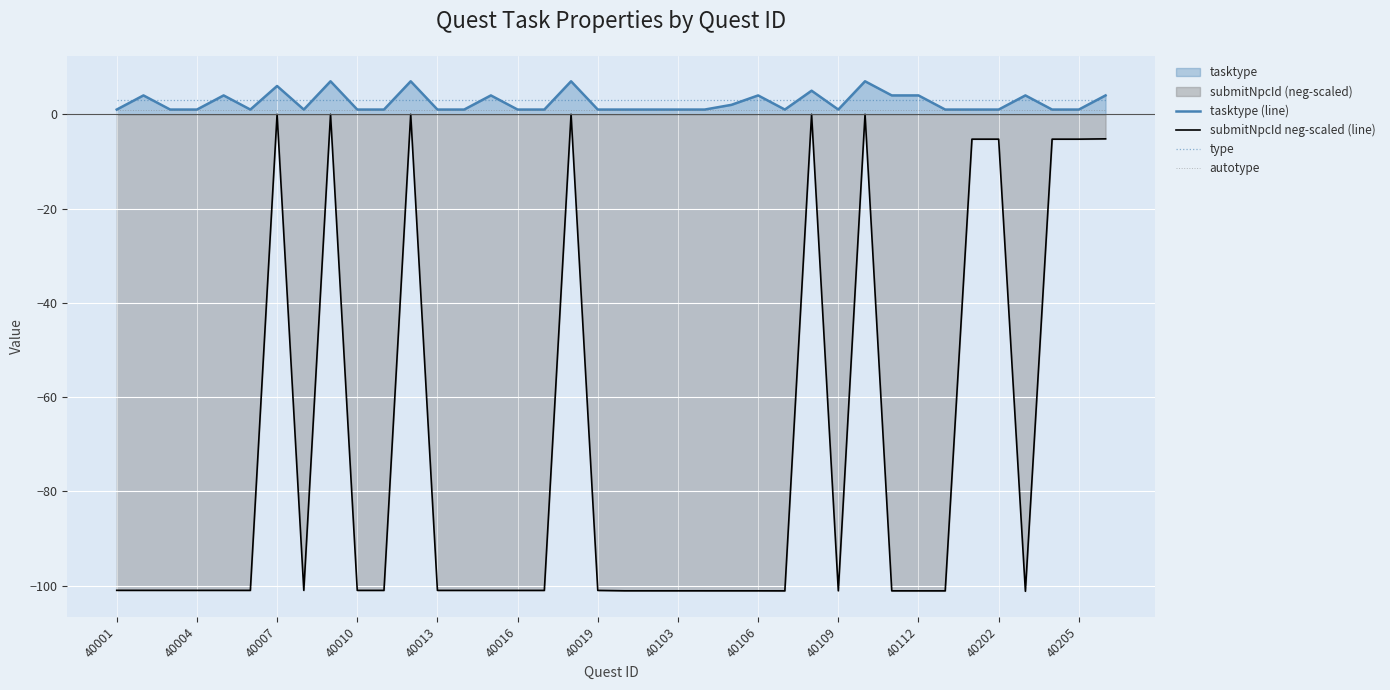

True or false: submitNpcId neg-scaled (line) has a value of -58.0 at 40112.

False